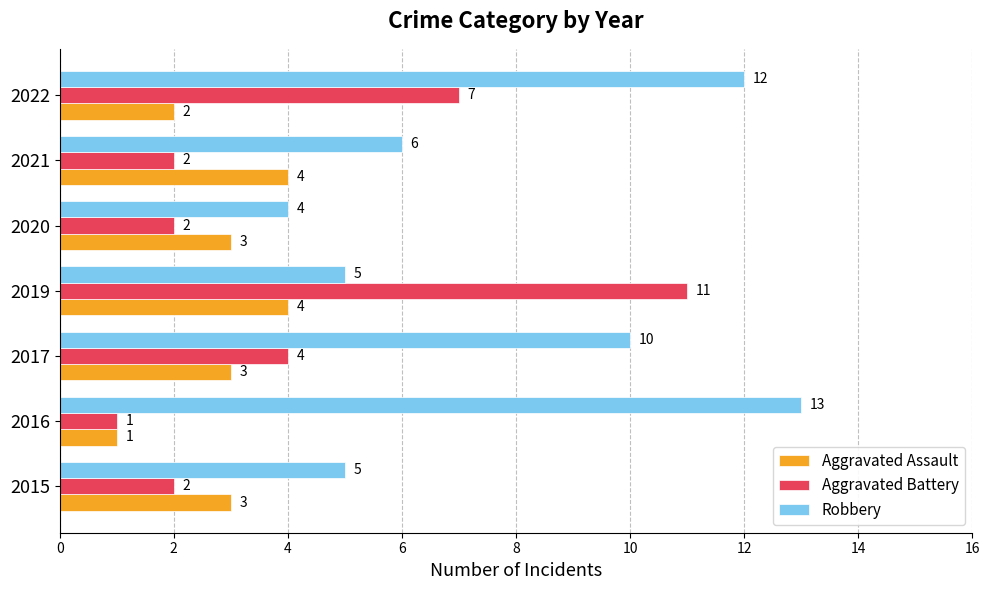

What is the difference between the maximum and minimum values in the Aggravated Battery series?

10